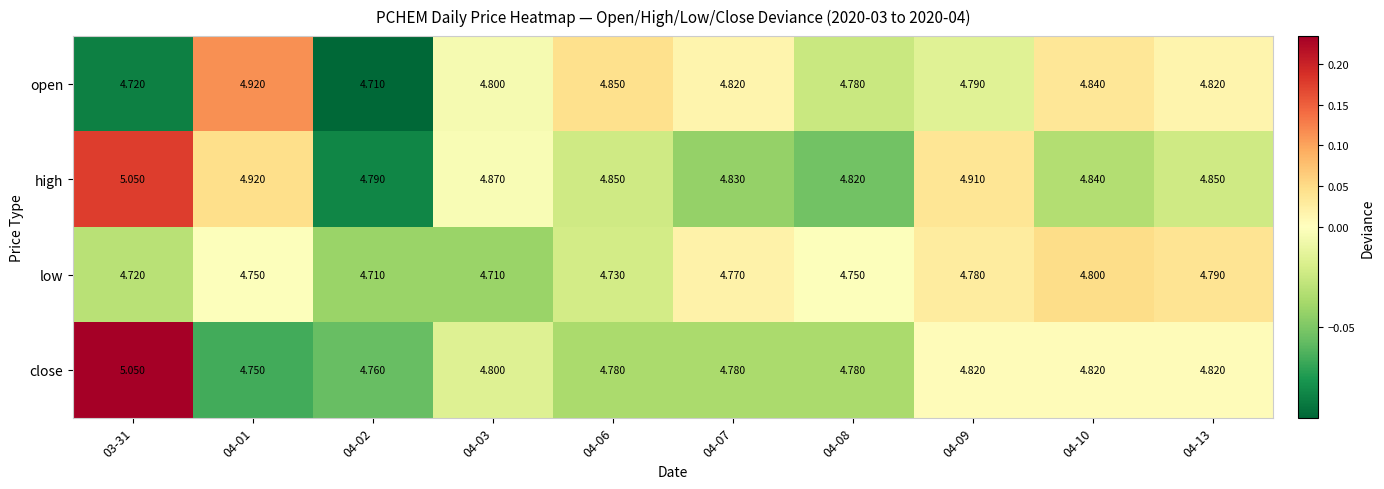

Is the value of close at 04-06 greater than the value of low at 04-01?

Yes